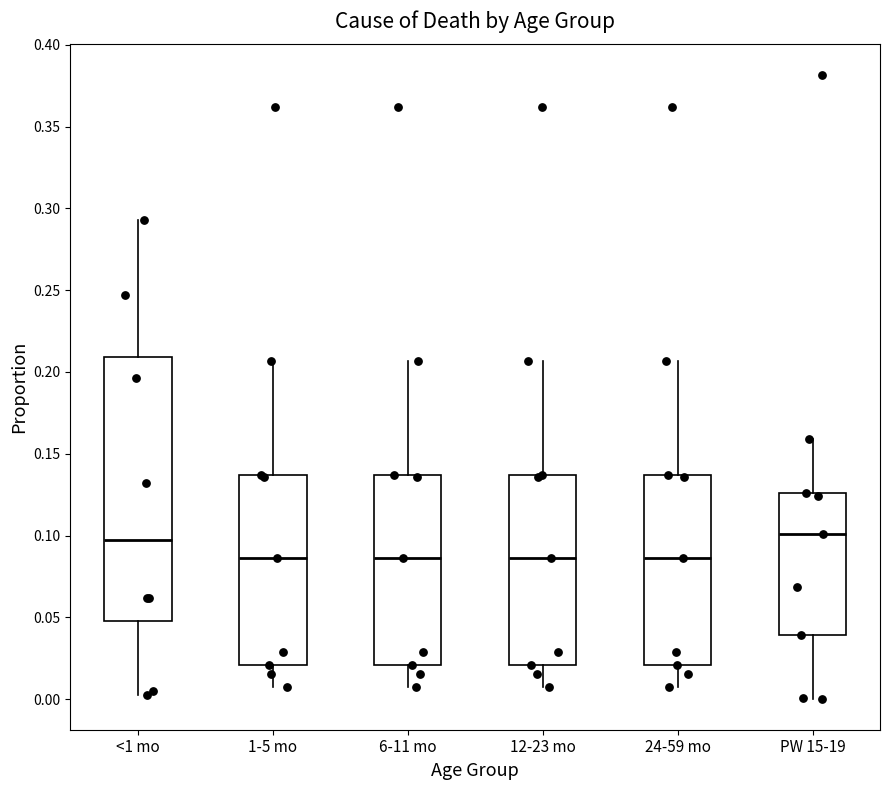

Reading left to right, read every box against the y-axis: the position of its median line, the range the box covers, and the ends of its whiskers. The values are not printed on the chart, so give them approximately, as read against the axis.

<1 mo: median 0.095, box 0.050 to 0.210, whiskers 0.005 to 0.295
1-5 mo: median 0.085, box 0.020 to 0.135, whiskers 0.010 to 0.205
6-11 mo: median 0.085, box 0.020 to 0.135, whiskers 0.010 to 0.205
12-23 mo: median 0.085, box 0.020 to 0.135, whiskers 0.010 to 0.205
24-59 mo: median 0.085, box 0.020 to 0.135, whiskers 0.010 to 0.205
PW 15-19: median 0.100, box 0.040 to 0.125, whiskers 0.000 to 0.160